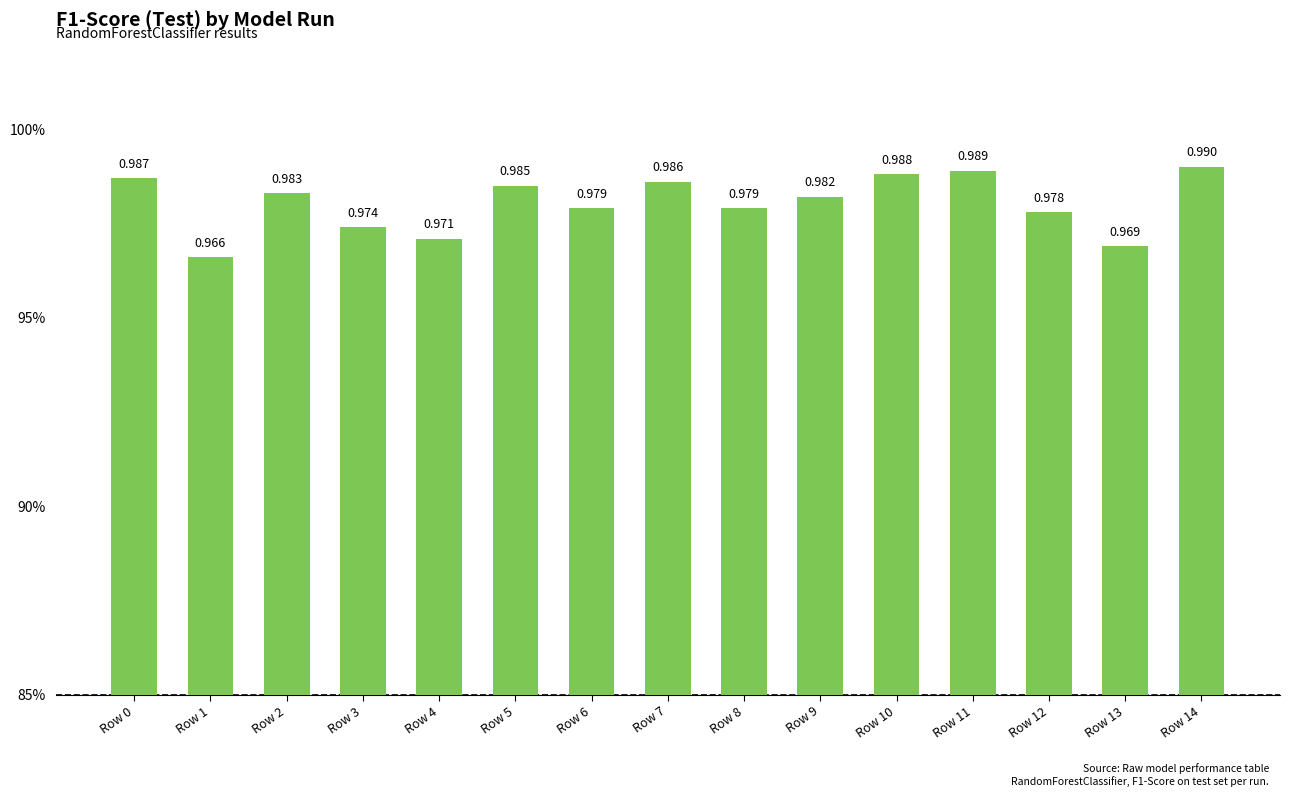

Which label corresponds to the largest value in the chart?

Row 14